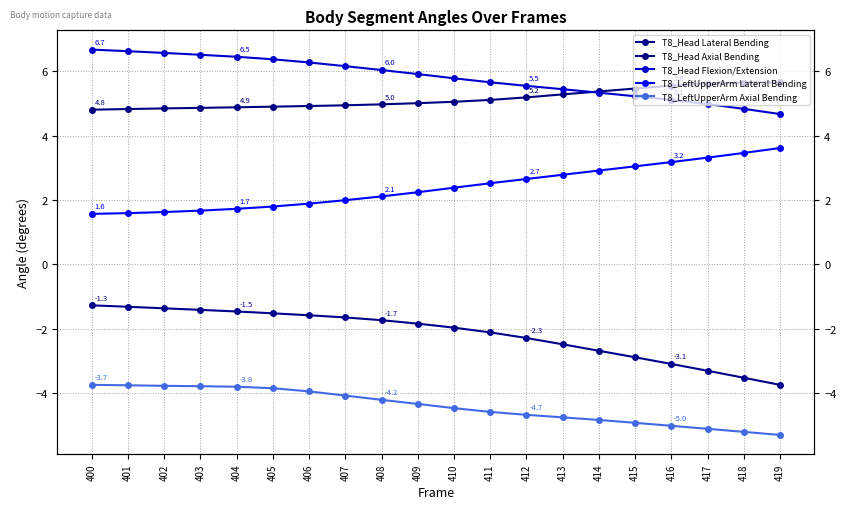

What is the average value of the T8_Head Lateral Bending series?

-2.2